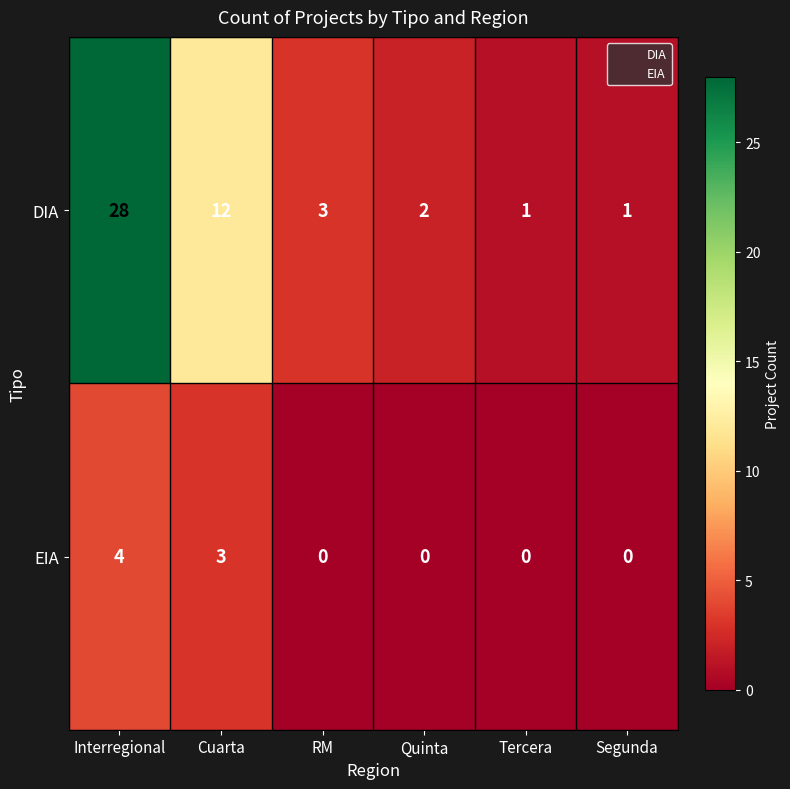

Reading left to right, transcribe all the data shown in this chart.

DIA: 28	12	3	2	1	1
EIA: 4	3	0	0	0	0